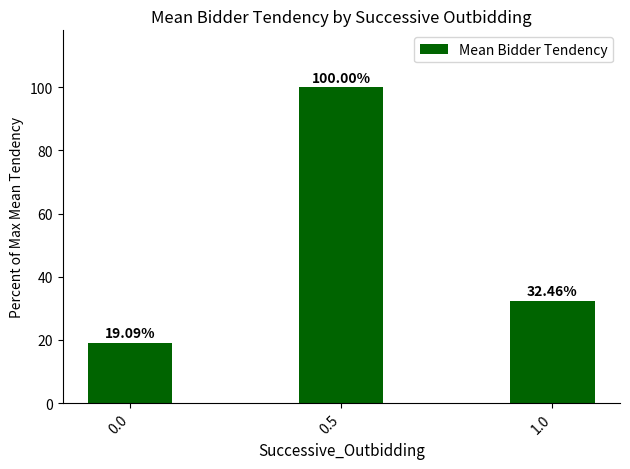

Rank the categories by value from lowest to highest.

0.0, 1.0, 0.5